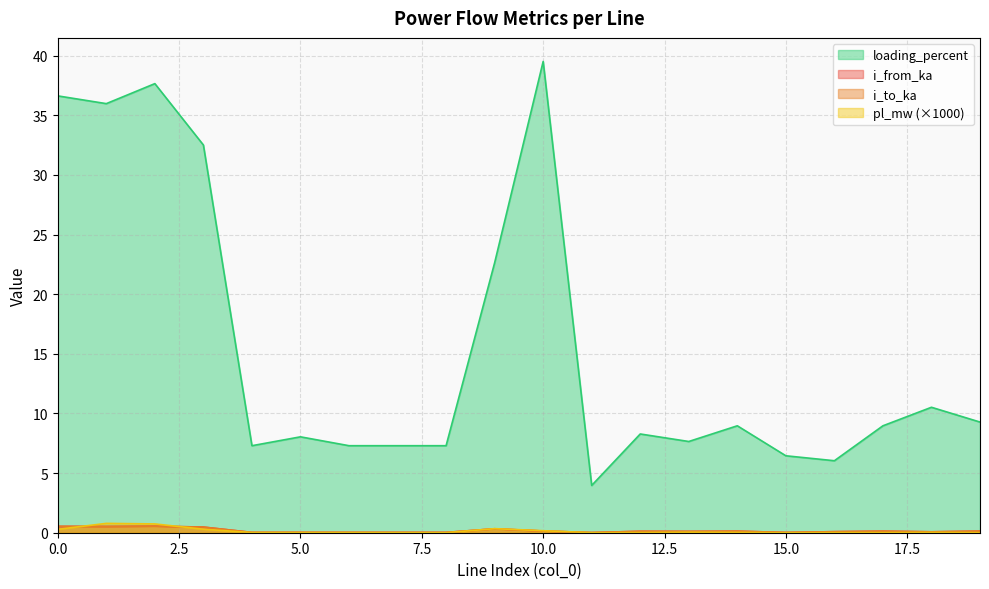

Where is i_to_ka nearest to the value 0?

11